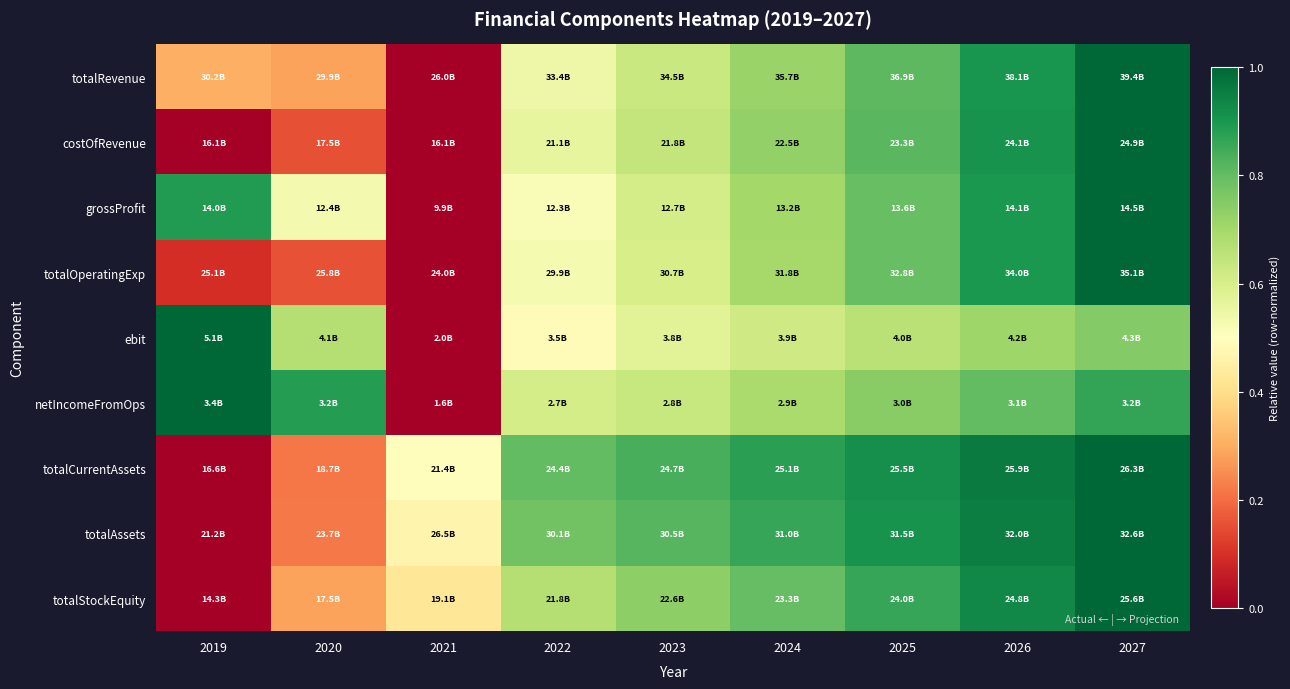

Reading right to left, extract all data points from this chart.

totalRevenue: 2027=1.0	2026=0.9	2025=0.8	2024=0.7	2023=0.6	2022=0.5	2021=0.0	2020=0.3	2019=0.3
costOfRevenue: 2027=1.0	2026=0.9	2025=0.8	2024=0.7	2023=0.6	2022=0.6	2021=0.0	2020=0.2	2019=0.0
grossProfit: 2027=1.0	2026=0.9	2025=0.8	2024=0.7	2023=0.6	2022=0.5	2021=0.0	2020=0.5	2019=0.9
totalOperatingExp: 2027=1.0	2026=0.9	2025=0.8	2024=0.7	2023=0.6	2022=0.5	2021=0.0	2020=0.2	2019=0.1
ebit: 2027=0.8	2026=0.7	2025=0.7	2024=0.6	2023=0.6	2022=0.5	2021=0.0	2020=0.7	2019=1.0
netIncomeFromOps: 2027=0.9	2026=0.8	2025=0.7	2024=0.7	2023=0.6	2022=0.6	2021=0.0	2020=0.9	2019=1.0
totalCurrentAssets: 2027=1.0	2026=1.0	2025=0.9	2024=0.9	2023=0.8	2022=0.8	2021=0.5	2020=0.2	2019=0.0
totalAssets: 2027=1.0	2026=1.0	2025=0.9	2024=0.9	2023=0.8	2022=0.8	2021=0.5	2020=0.2	2019=0.0
totalStockEquity: 2027=1.0	2026=0.9	2025=0.9	2024=0.8	2023=0.7	2022=0.7	2021=0.4	2020=0.3	2019=0.0